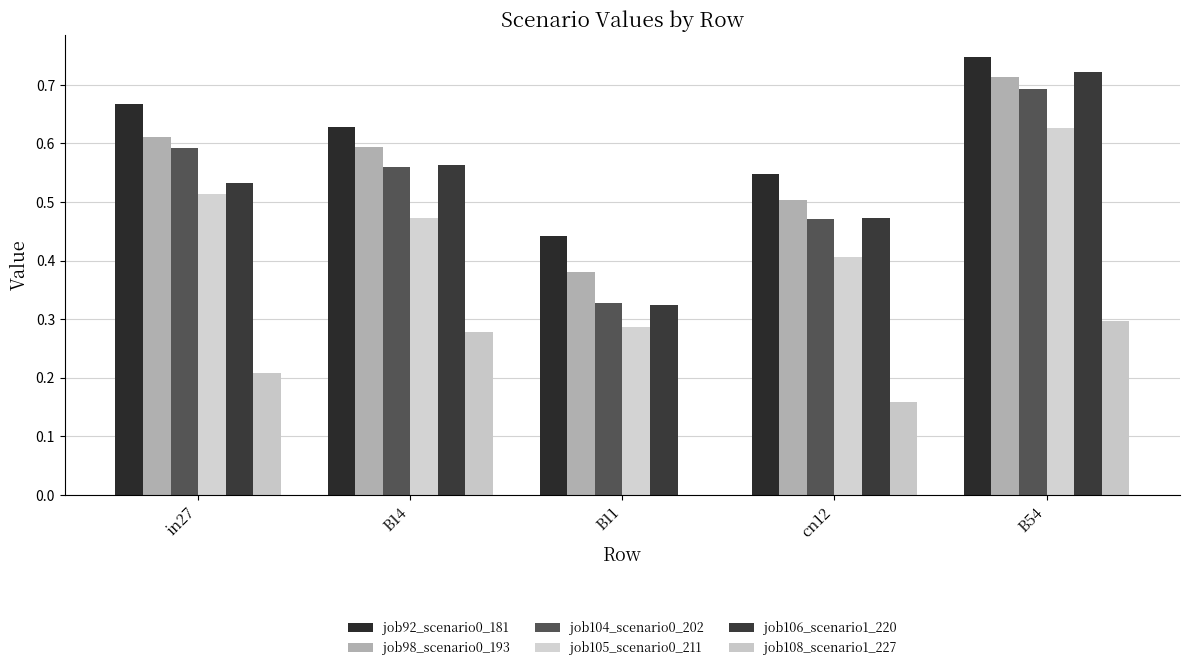

Does the chart contain stacked bars?

No